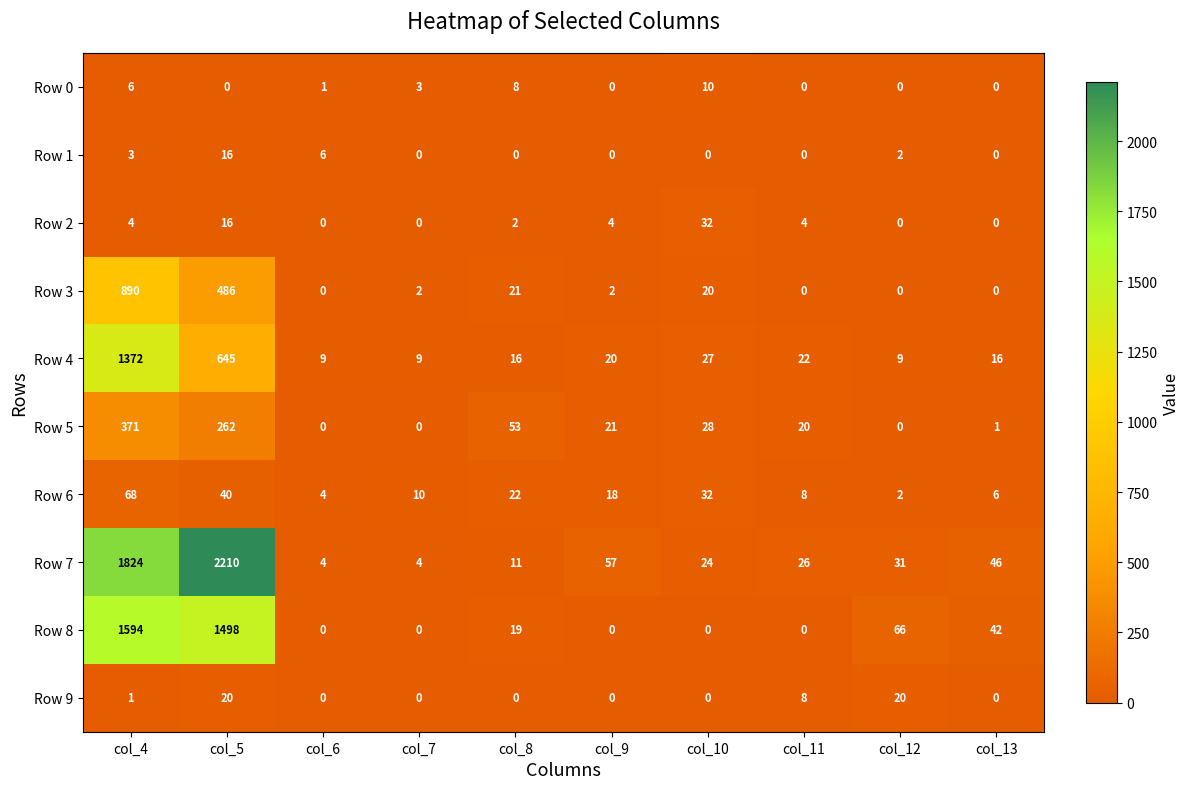

What is the maximum value shown in the chart?

2210